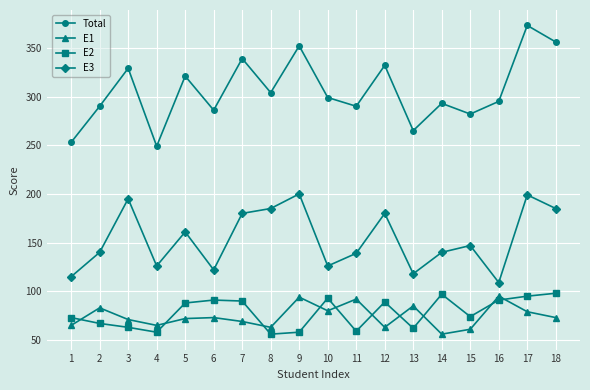

At 9, list the series in order from smallest to largest.

E2, E1, E3, Total